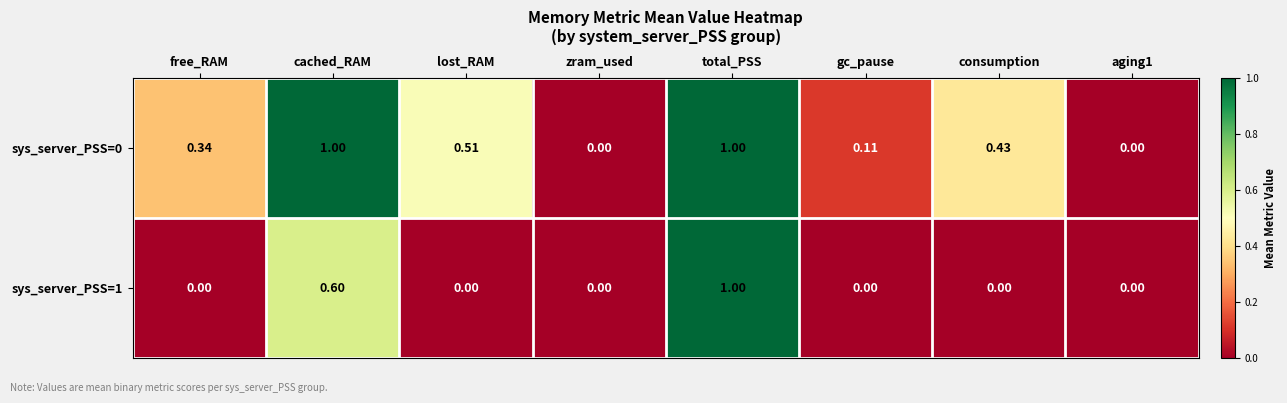

At which category is the sum across all series the highest?

total_PSS